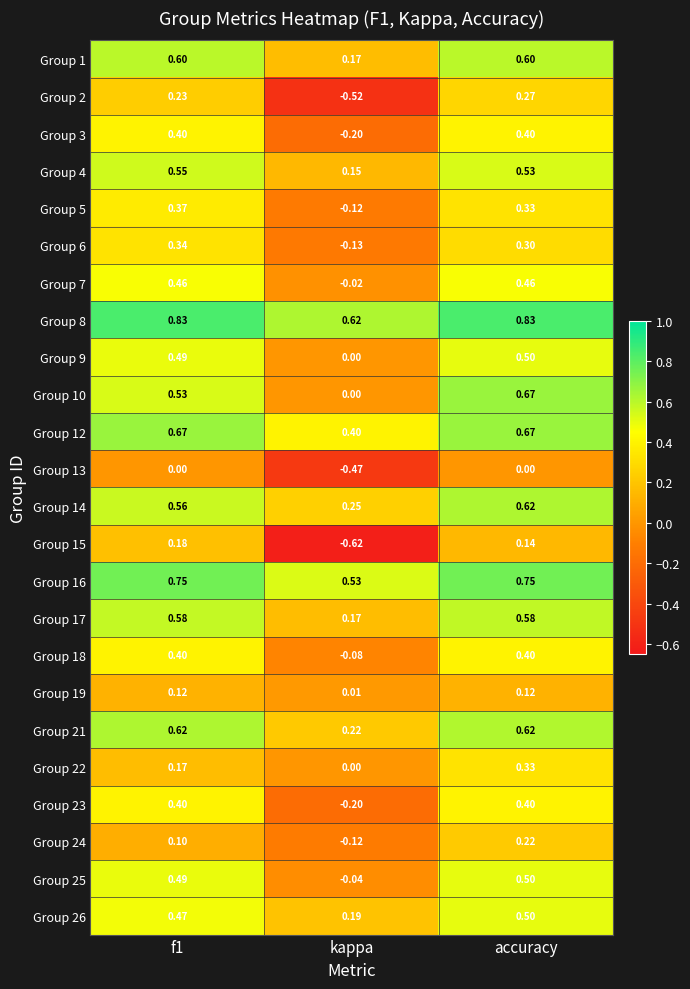

At which label does Group 8 reach its minimum?

kappa